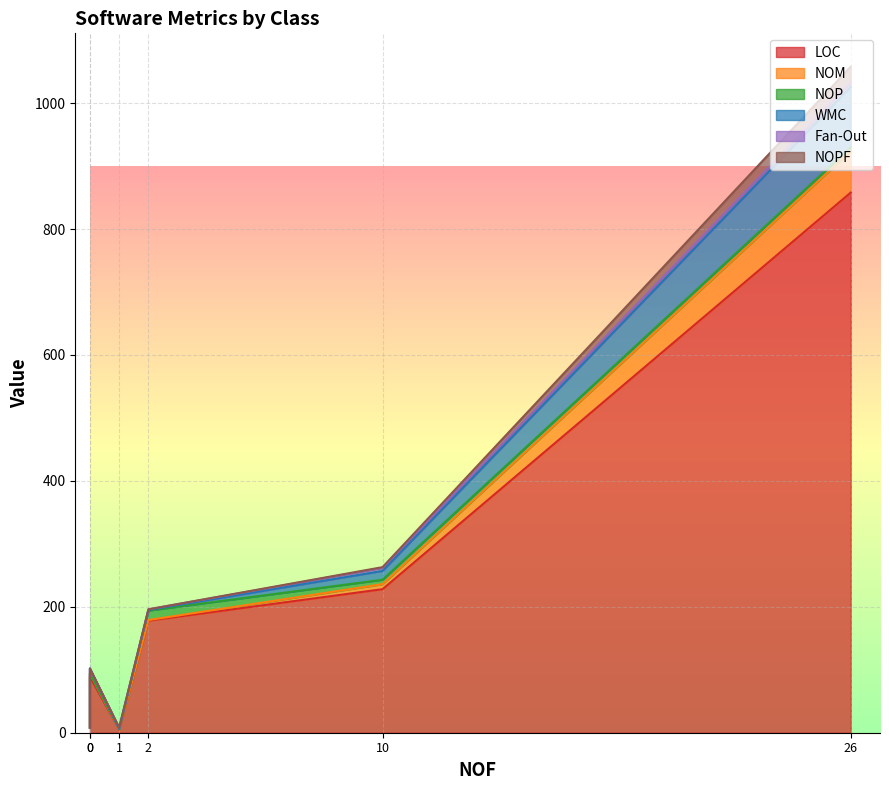

What is the difference between the maximum and second lowest values in the NOP series?

15